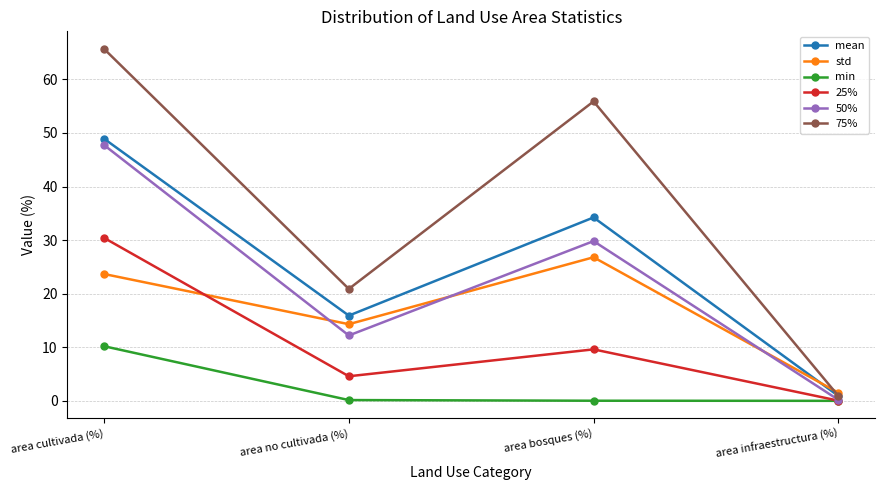

What are all the series names shown in the legend?

mean, std, min, 25%, 50%, 75%